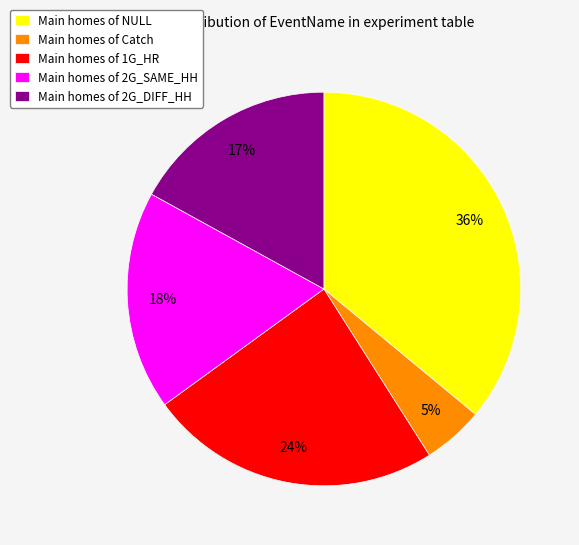

Between Main homes of Catch and Main homes of 2G_DIFF_HH, which is larger?

Main homes of 2G_DIFF_HH